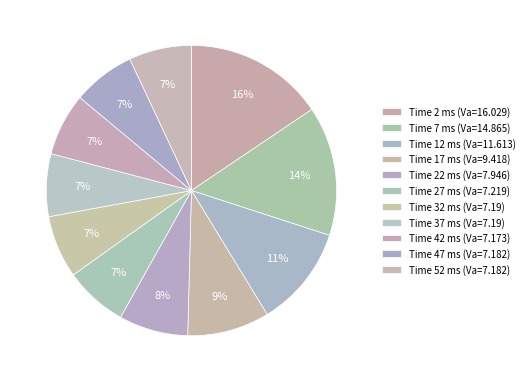

How many segments does this pie chart have?

11